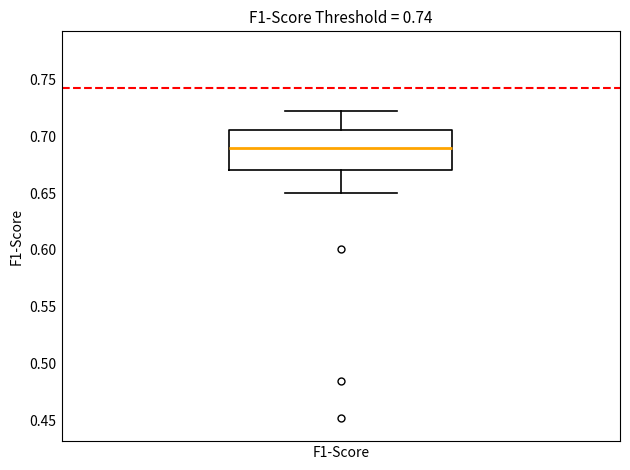

Where does the upper whisker of the box for F1-Score end on the y-axis? The values are not printed on the chart, so give them approximately, as read against the axis.

0.720